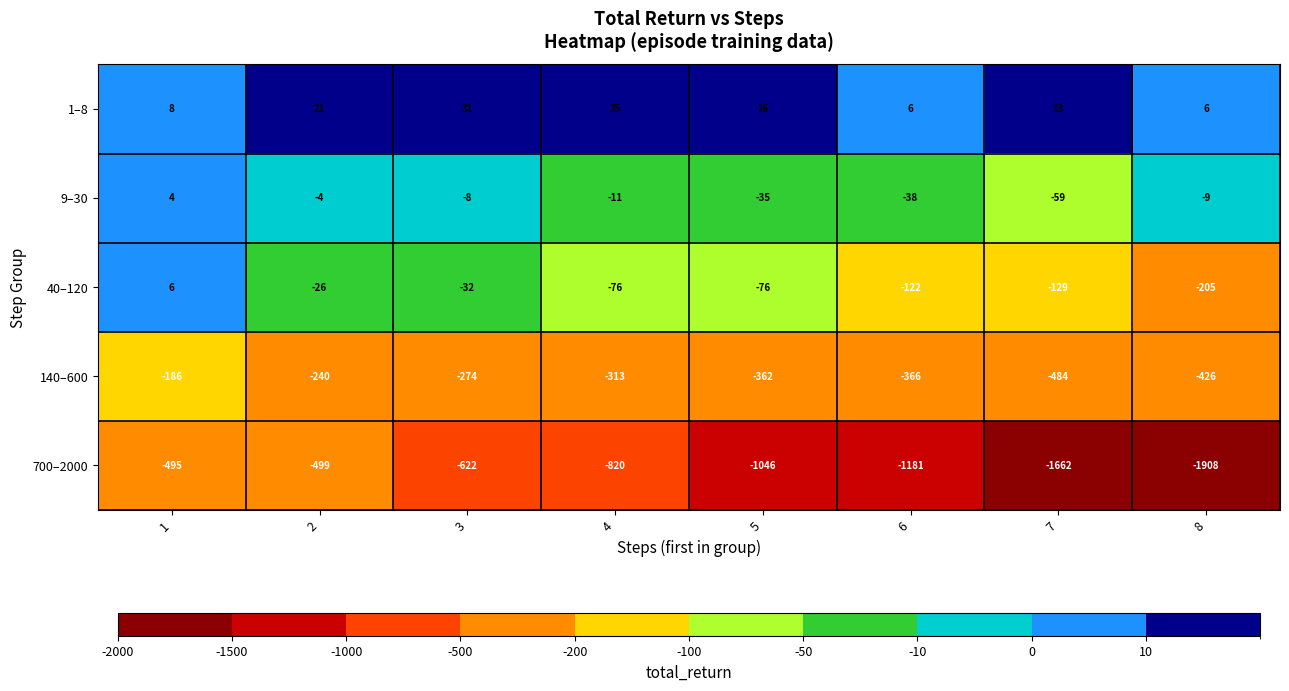

Which series has the largest total across all categories?

1–8